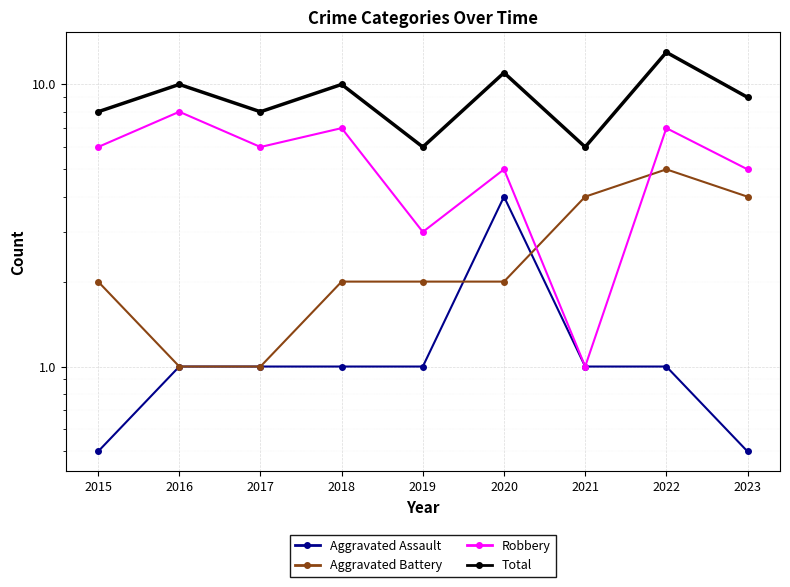

Is it true that Aggravated Battery equals 0.4 at 2017?

False